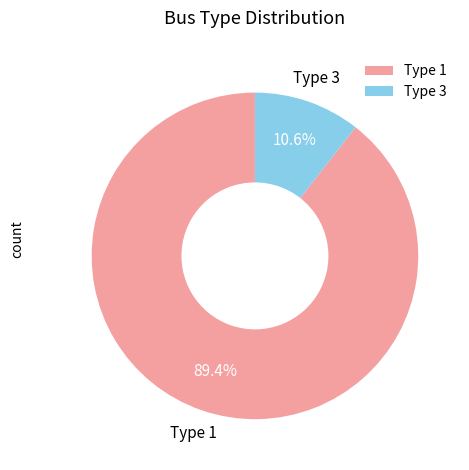

Is Type 3 the majority of the pie?

No